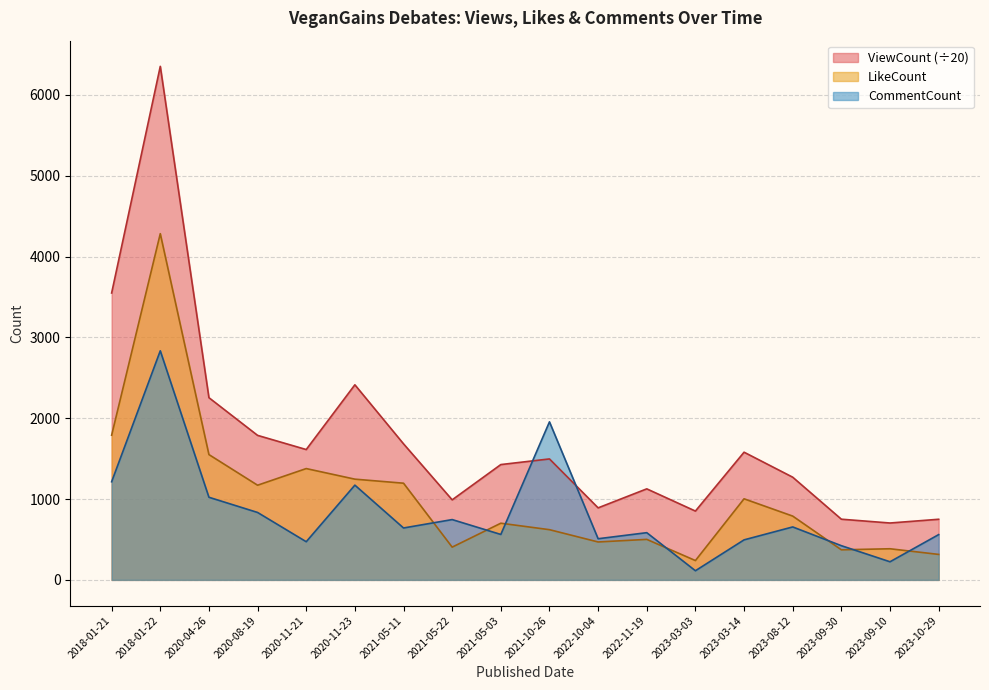

Which series has the largest total across all categories?

ViewCount (÷20)